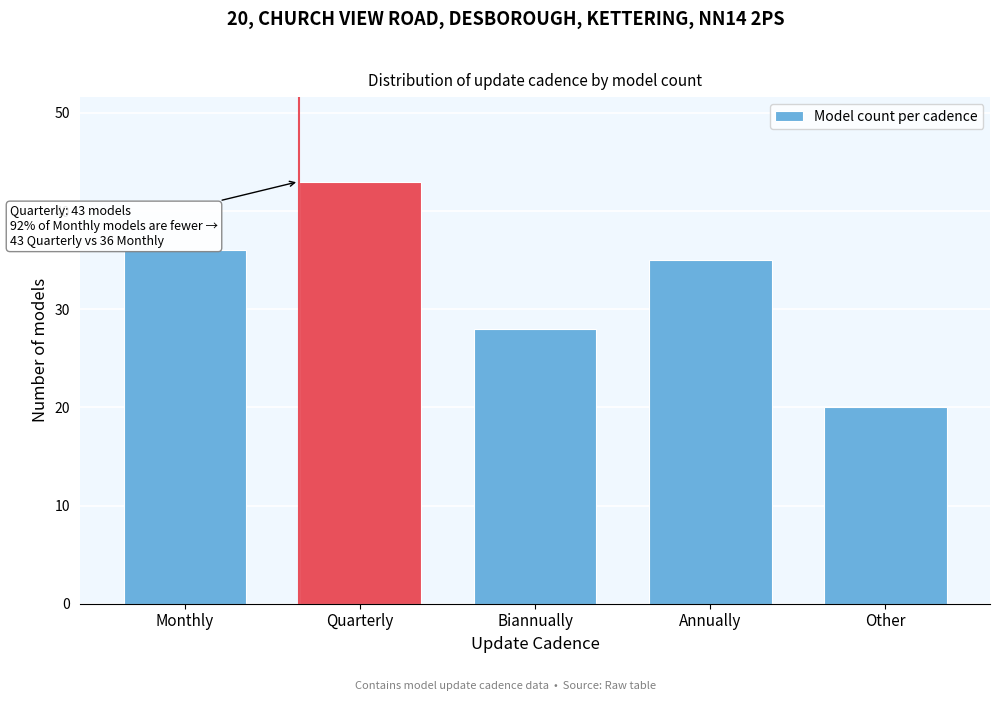

Reading right to left, extract all data points from this chart.

Other=20	Annually=35	Biannually=28	Quarterly=43	Monthly=36